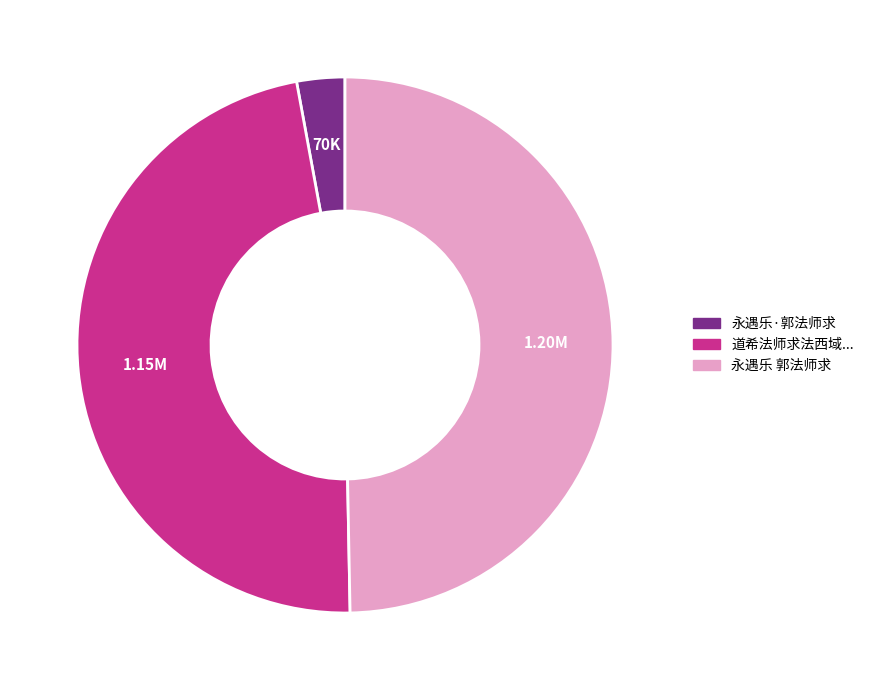

Rank the categories by value from highest to lowest.

永遇乐 郭法师求, 道希法师求法西域终于庵摩罗跋国后因巡礼希公住房伤其不幸聊题一绝, 永遇乐·郭法师求